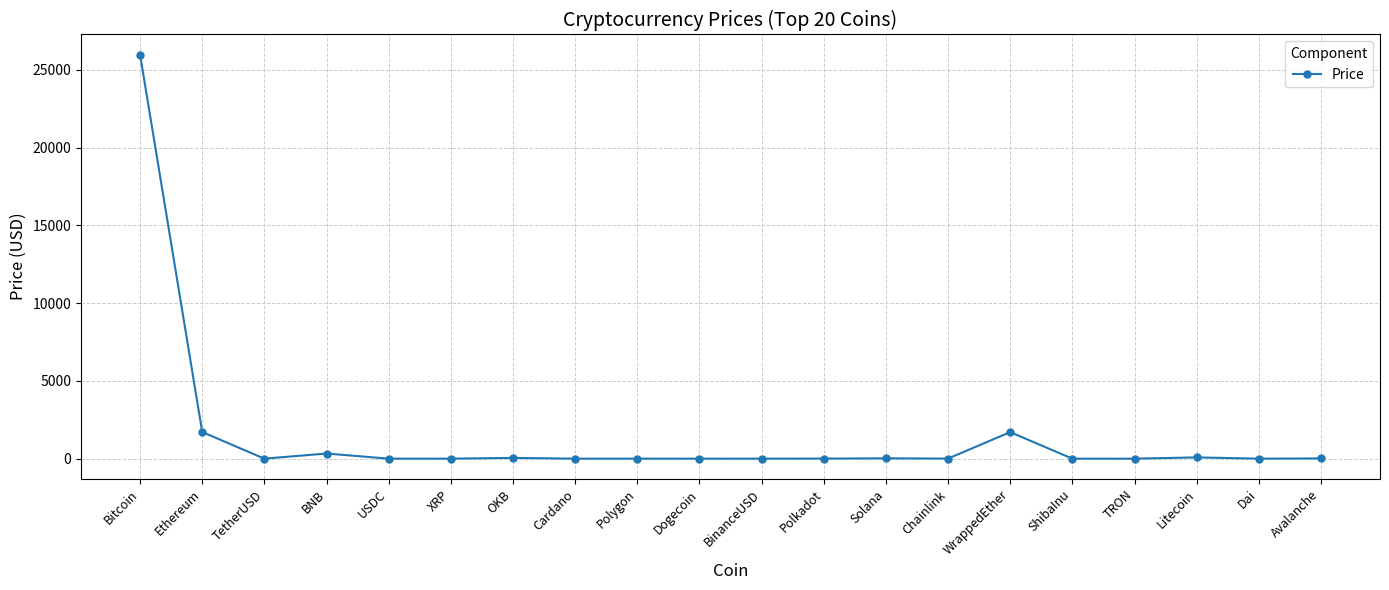

Which label corresponds to the largest value in the chart?

Bitcoin